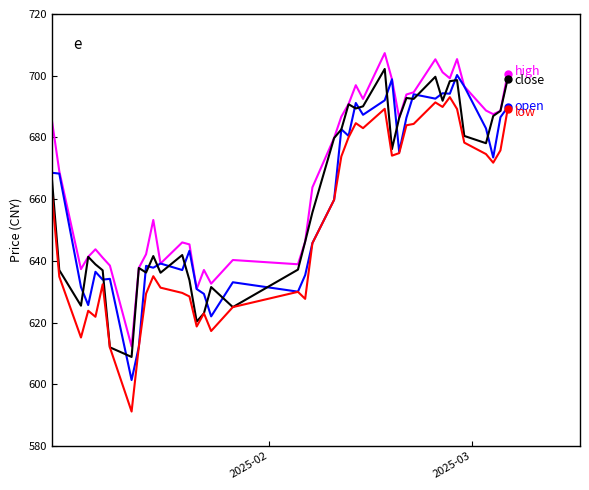

What is the minimum value shown in the chart?

591.2